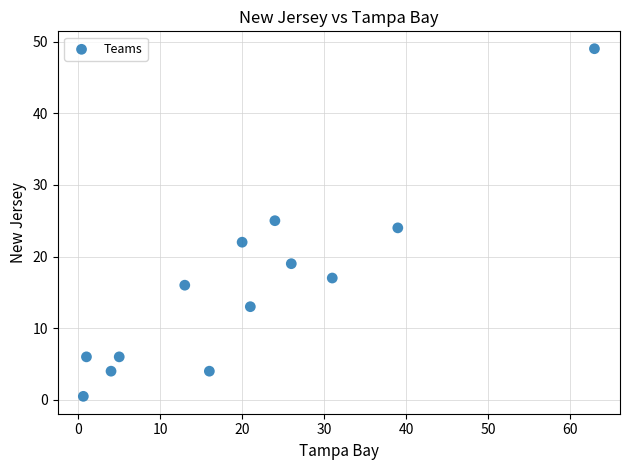

What is the range of Y values (max minus min)?

48.5